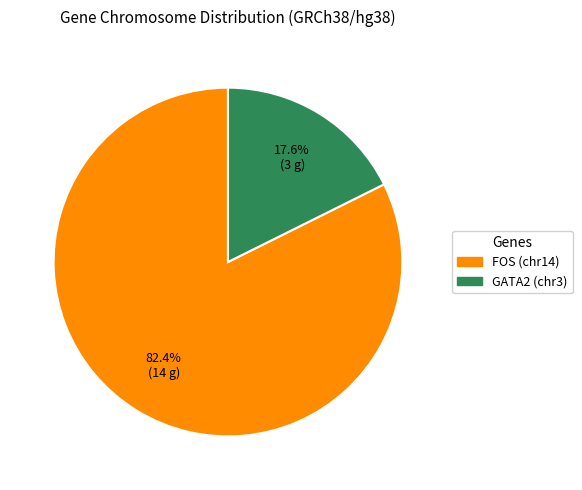

How many segments does this pie chart have?

2